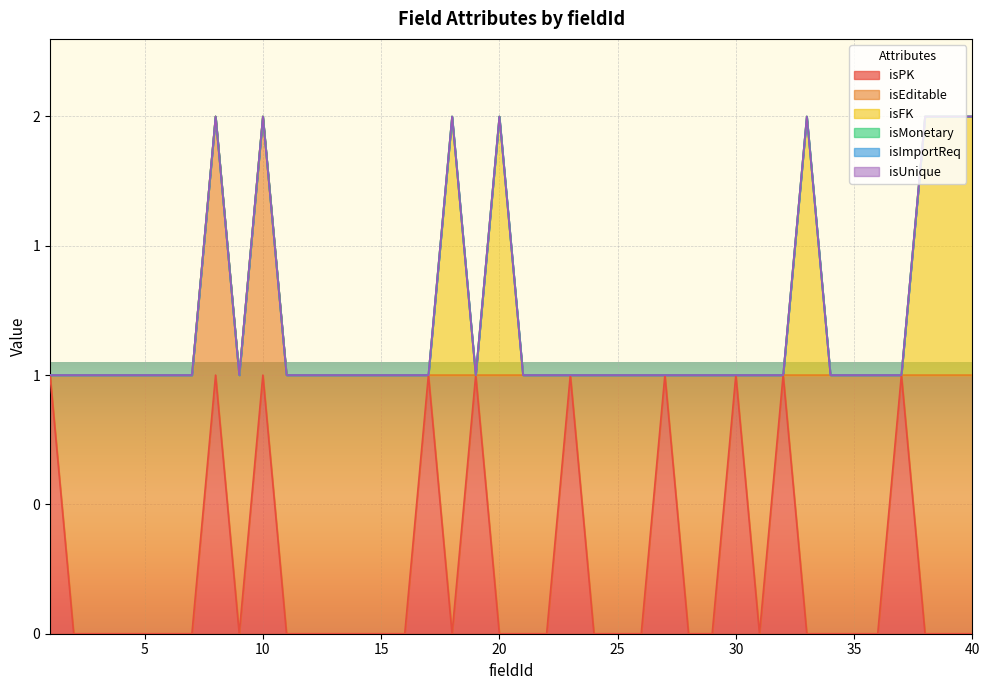

What are all the series names shown in the legend?

isPK, isEditable, isFK, isMonetary, isImportReq, isUnique